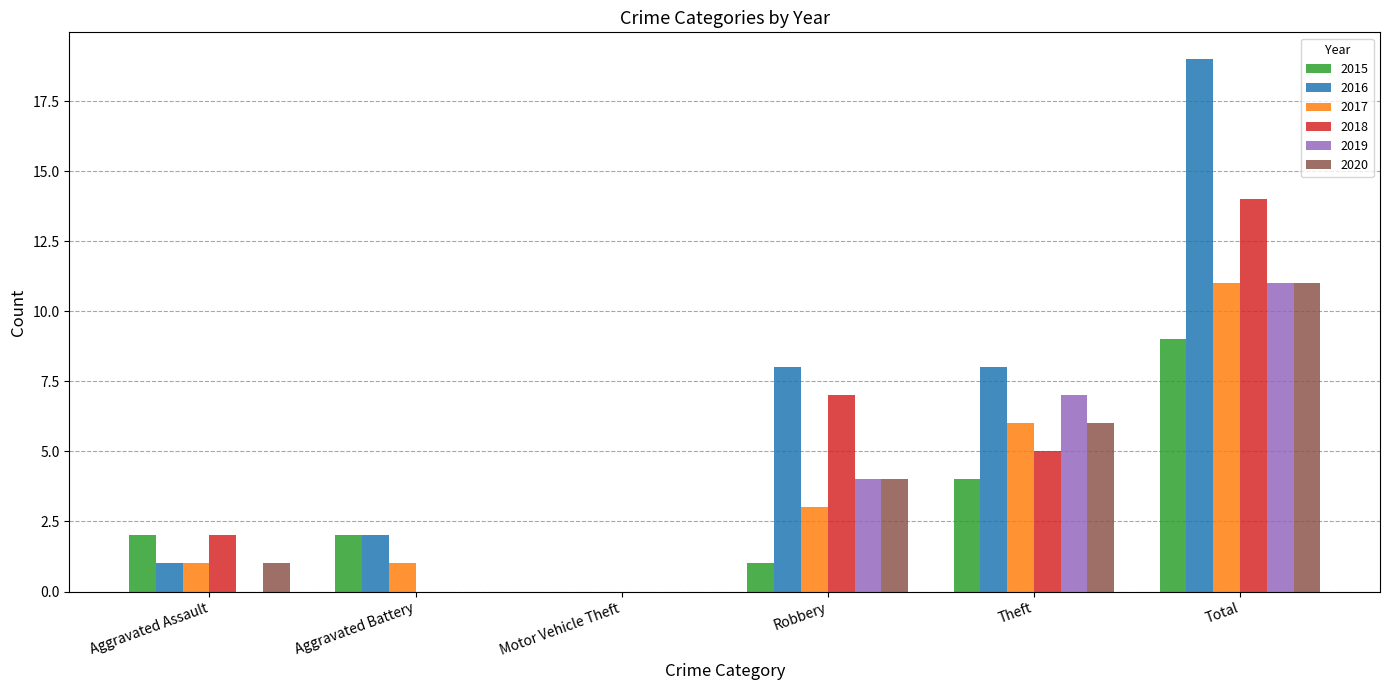

Which series changed the most between Motor Vehicle Theft and Total?

2016